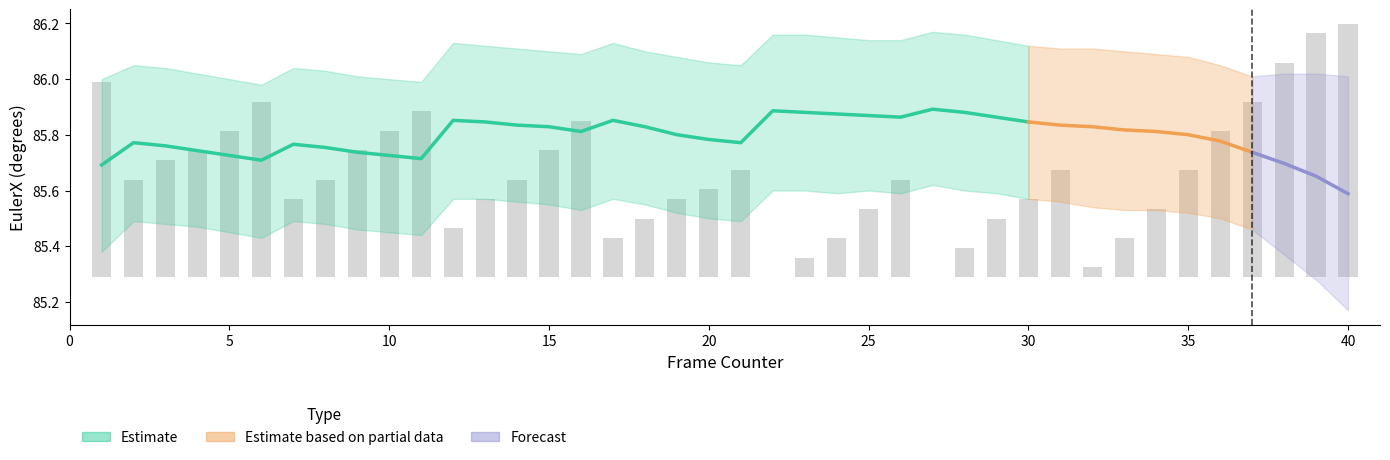

Which has a higher value, 6 or 39?

6